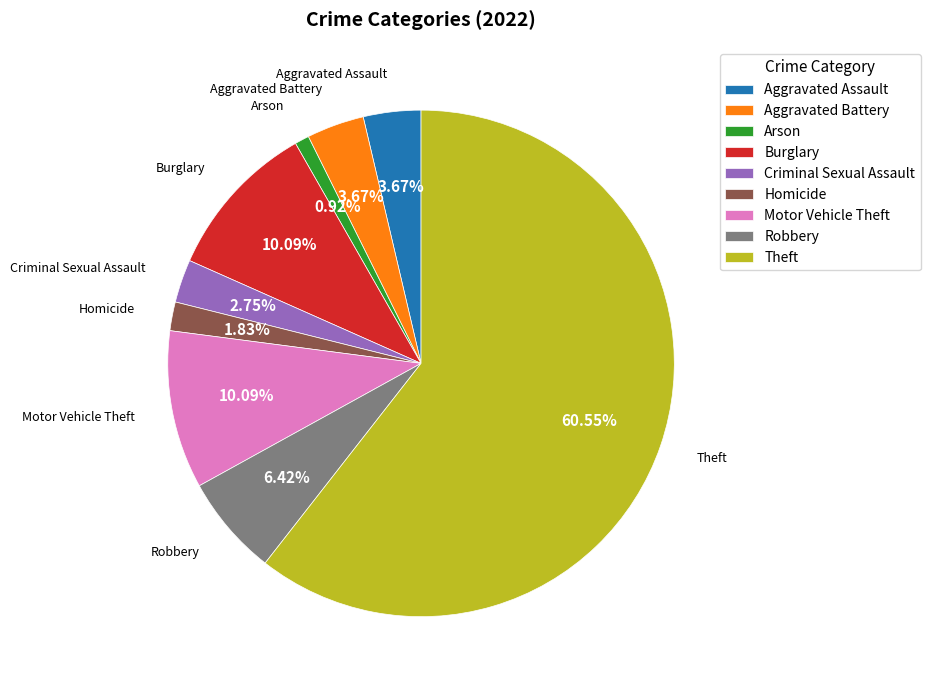

To the nearest percent, what is the average slice percentage?

11%